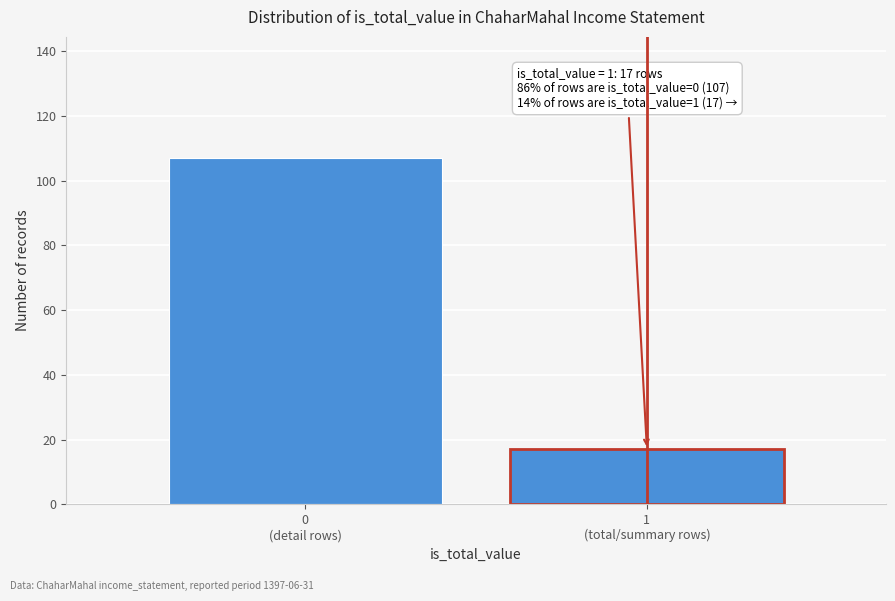

Reading right to left, transcribe all the data shown in this chart.

17	107